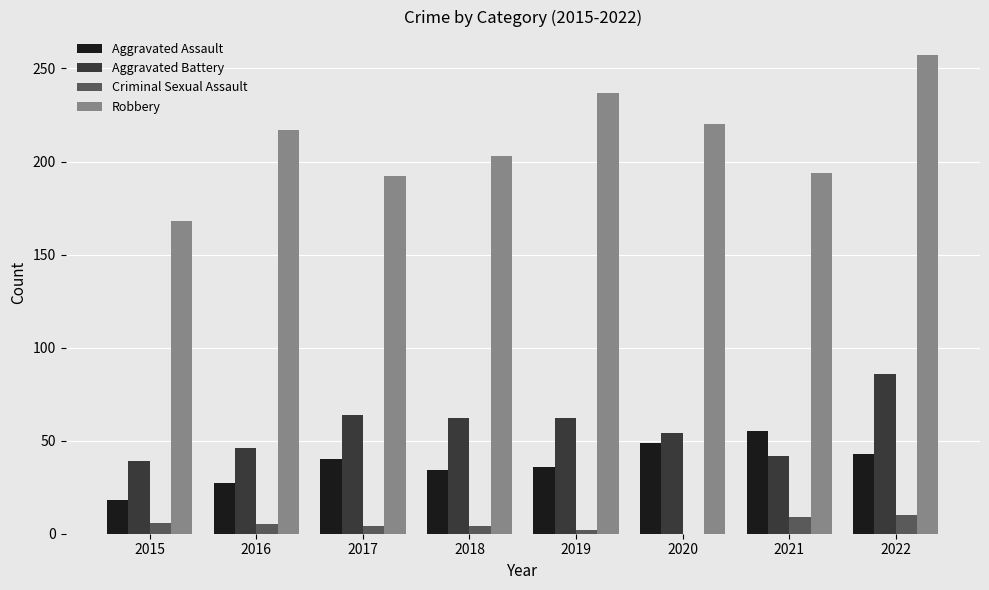

What value does the Robbery series have at 2016, to the nearest 10?

220